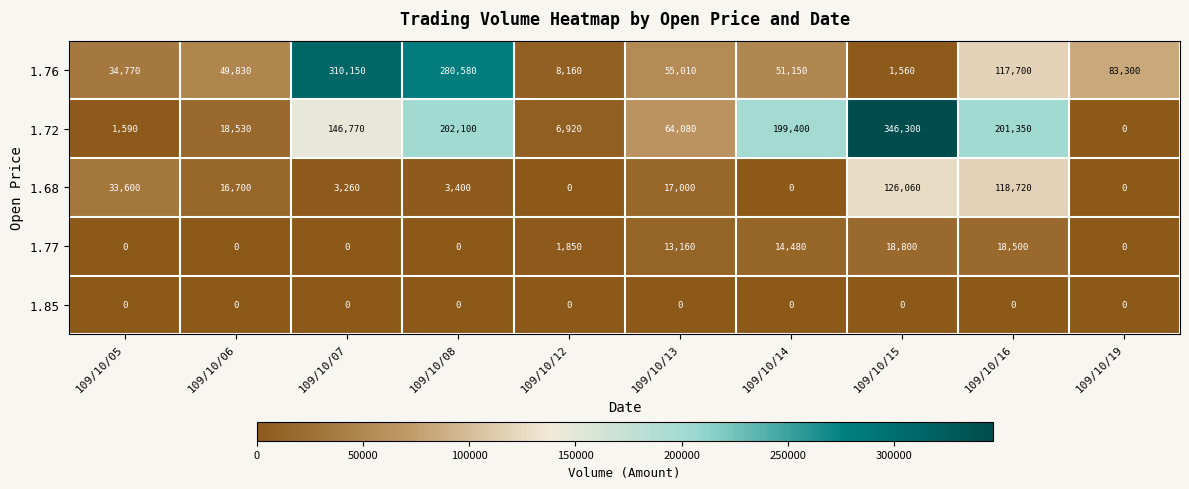

Count the number of data series in this chart.

5